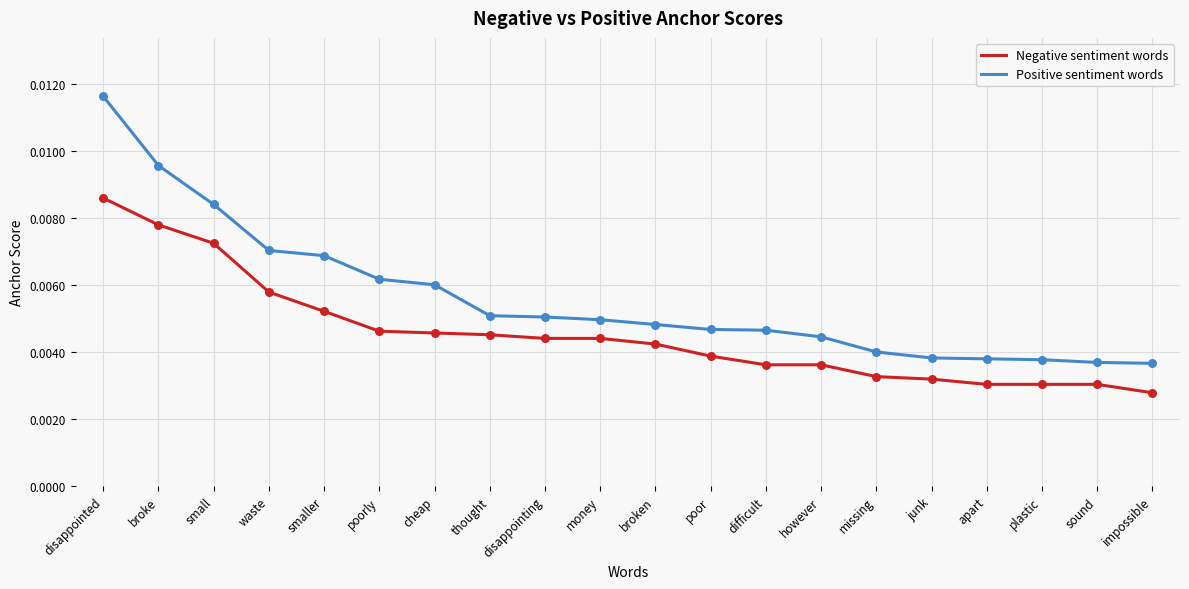

At which category is the sum across all series the highest?

disappointed